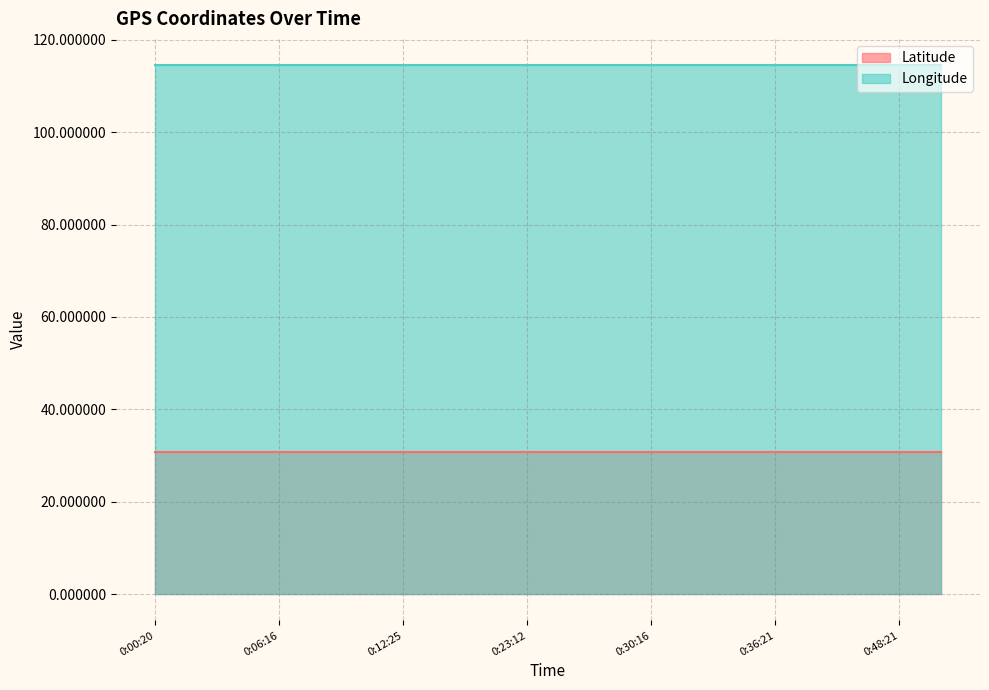

At which category does Latitude reach its first local valley?

0:06:16